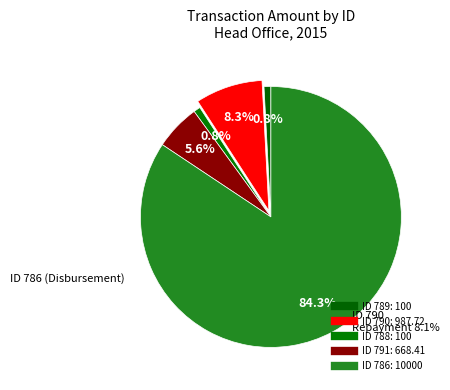

How many slices are in this pie chart?

5